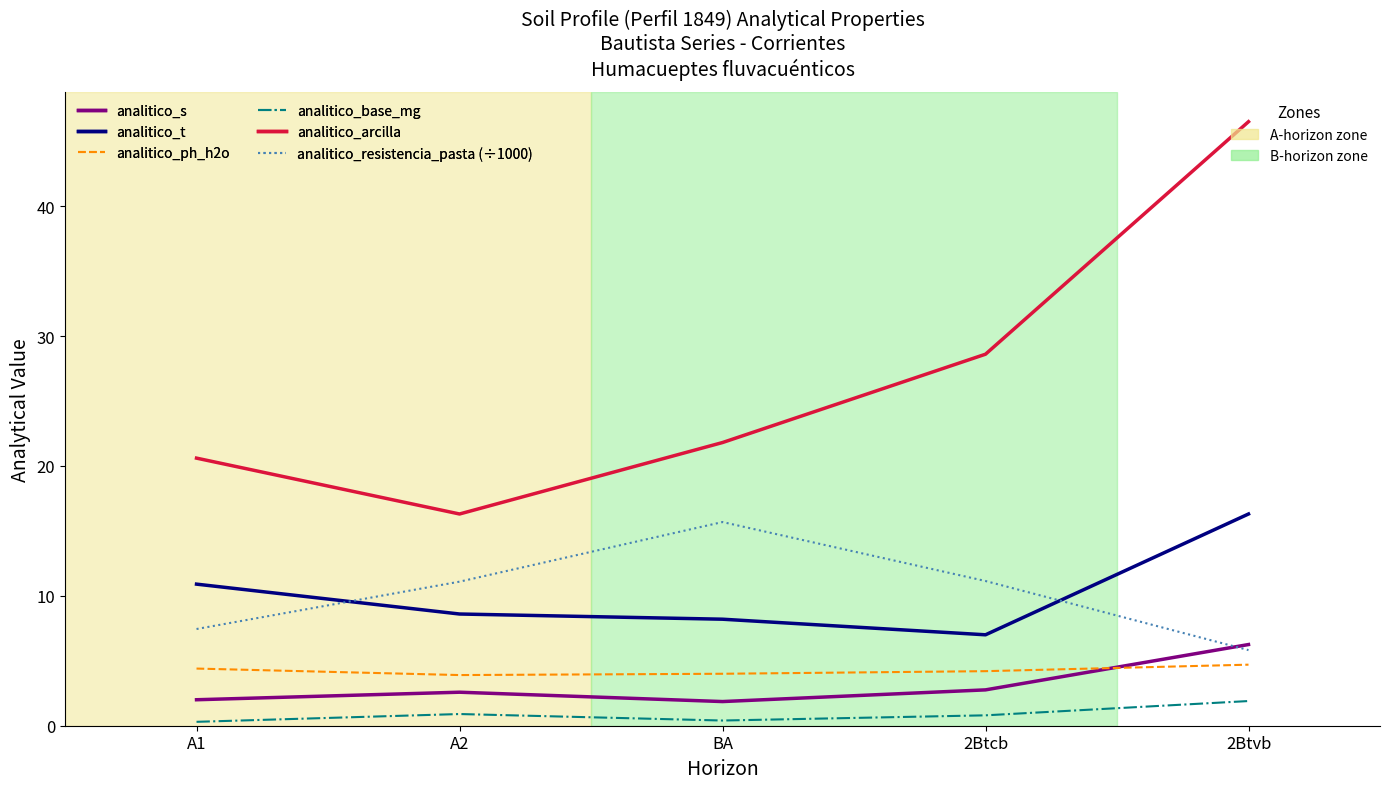

At which category is the sum across all series the highest?

2Btvb